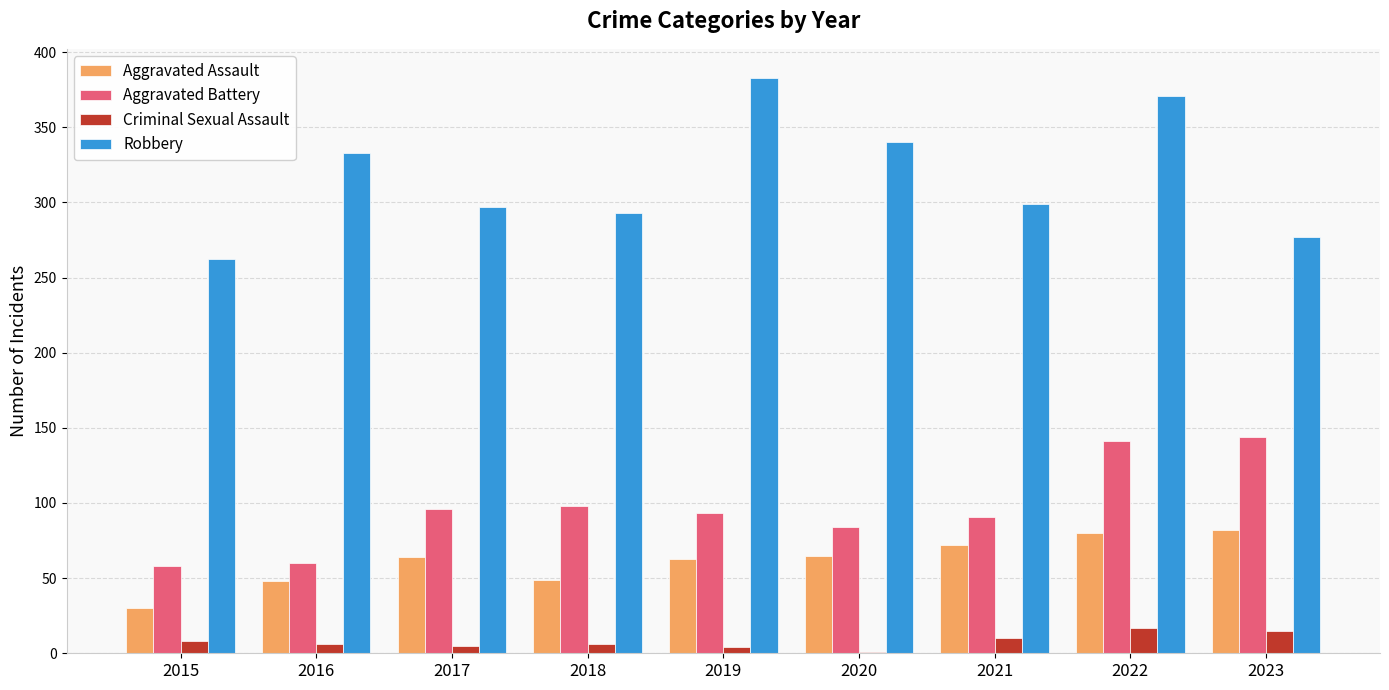

Are the bars horizontal?

No